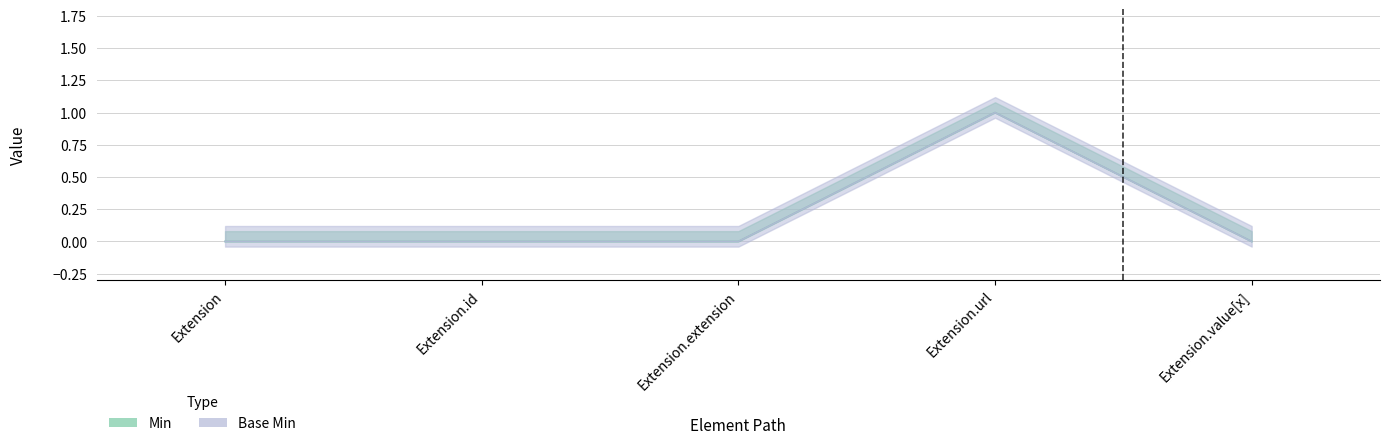

At which category does the chart reach its peak across all series?

Extension.url